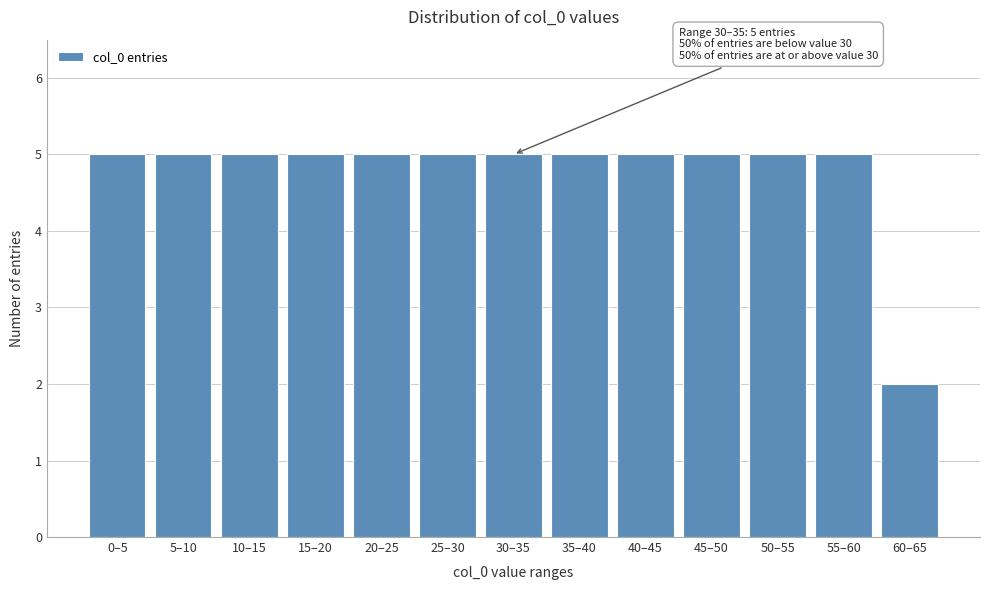

Reading left to right, list all the values displayed in this chart.

5	5	5	5	5	5	5	5	5	5	5	5	2